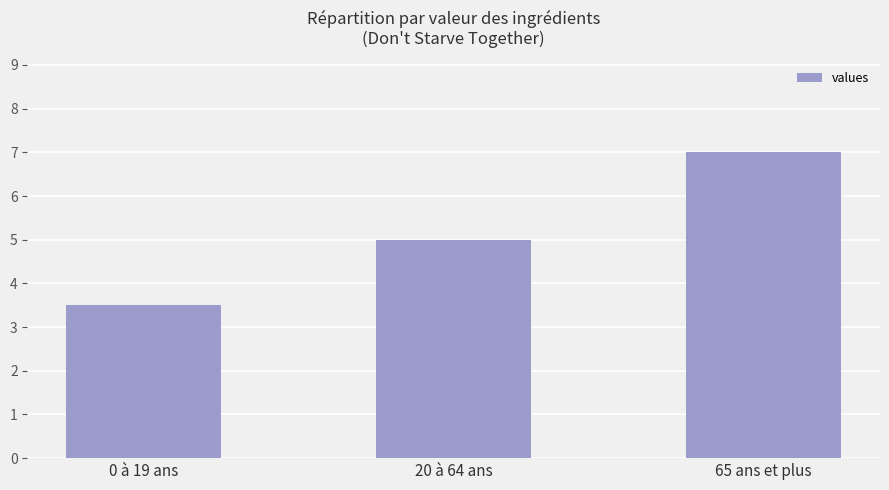

What is the change in value from 20 à 64 ans to 65 ans et plus?

+2.0